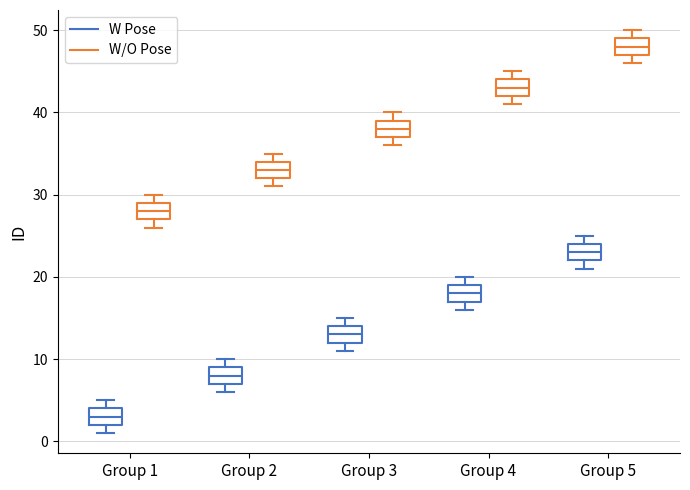

Reading left to right, read every box against the y-axis: the position of its median line, the range the box covers, and the ends of its whiskers. The values are not printed on the chart, so give them approximately, as read against the axis.

Group 1 (W Pose): median 3, box 2 to 4, whiskers 1 to 5
Group 1 (W/O Pose): median 28, box 27 to 29, whiskers 26 to 30
Group 2 (W Pose): median 8, box 7 to 9, whiskers 6 to 10
Group 2 (W/O Pose): median 33, box 32 to 34, whiskers 31 to 35
Group 3 (W Pose): median 13, box 12 to 14, whiskers 11 to 15
Group 3 (W/O Pose): median 38, box 37 to 39, whiskers 36 to 40
Group 4 (W Pose): median 18, box 17 to 19, whiskers 16 to 20
Group 4 (W/O Pose): median 43, box 42 to 44, whiskers 41 to 45
Group 5 (W Pose): median 23, box 22 to 24, whiskers 21 to 25
Group 5 (W/O Pose): median 48, box 47 to 49, whiskers 46 to 50